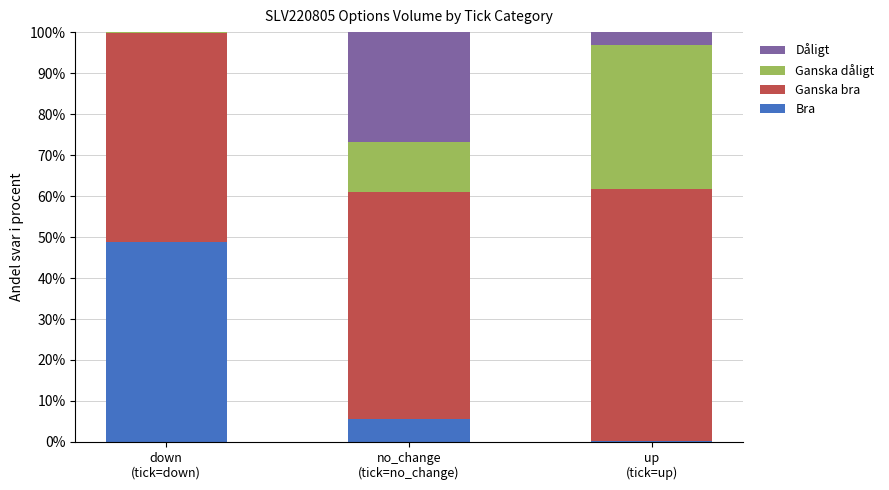

What is the label of the 3rd bar from the right?

down
(tick=down)